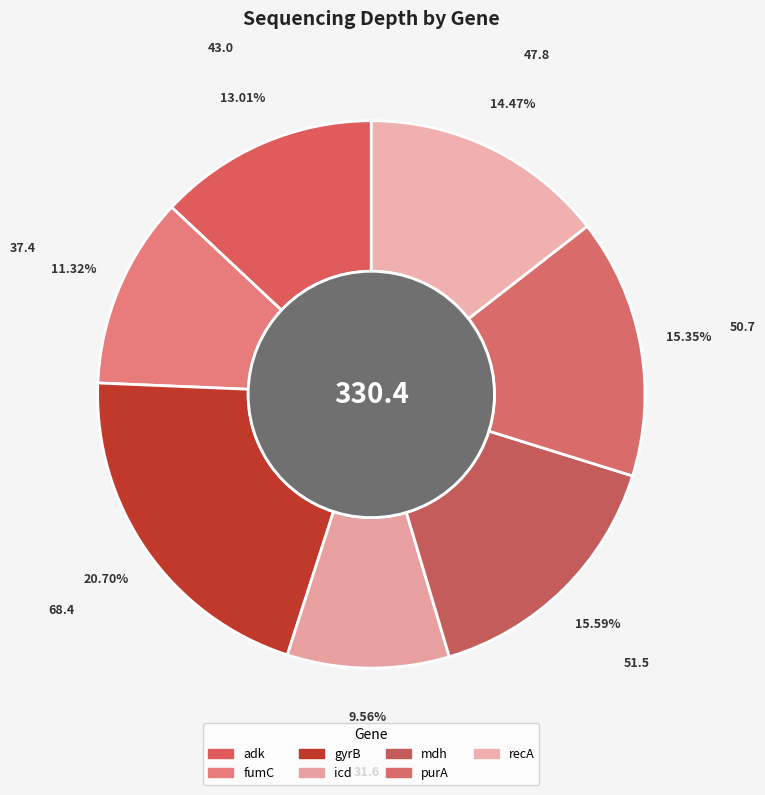

Is there any slice that represents more than half of the pie?

No